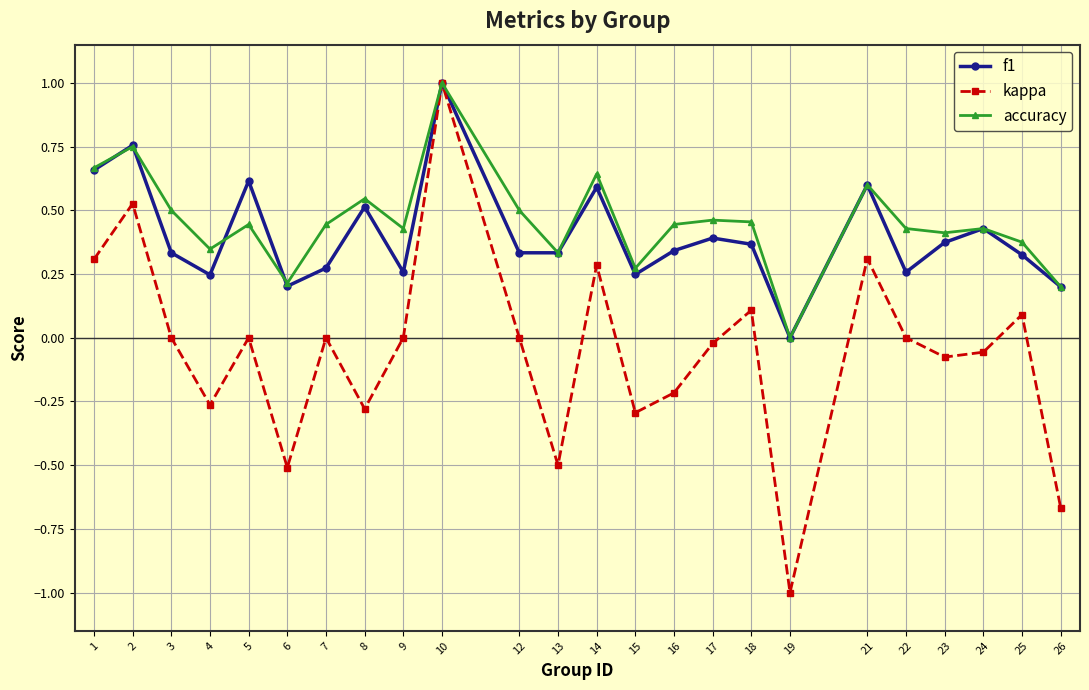

What is the lowest value of the kappa series?

-1.0